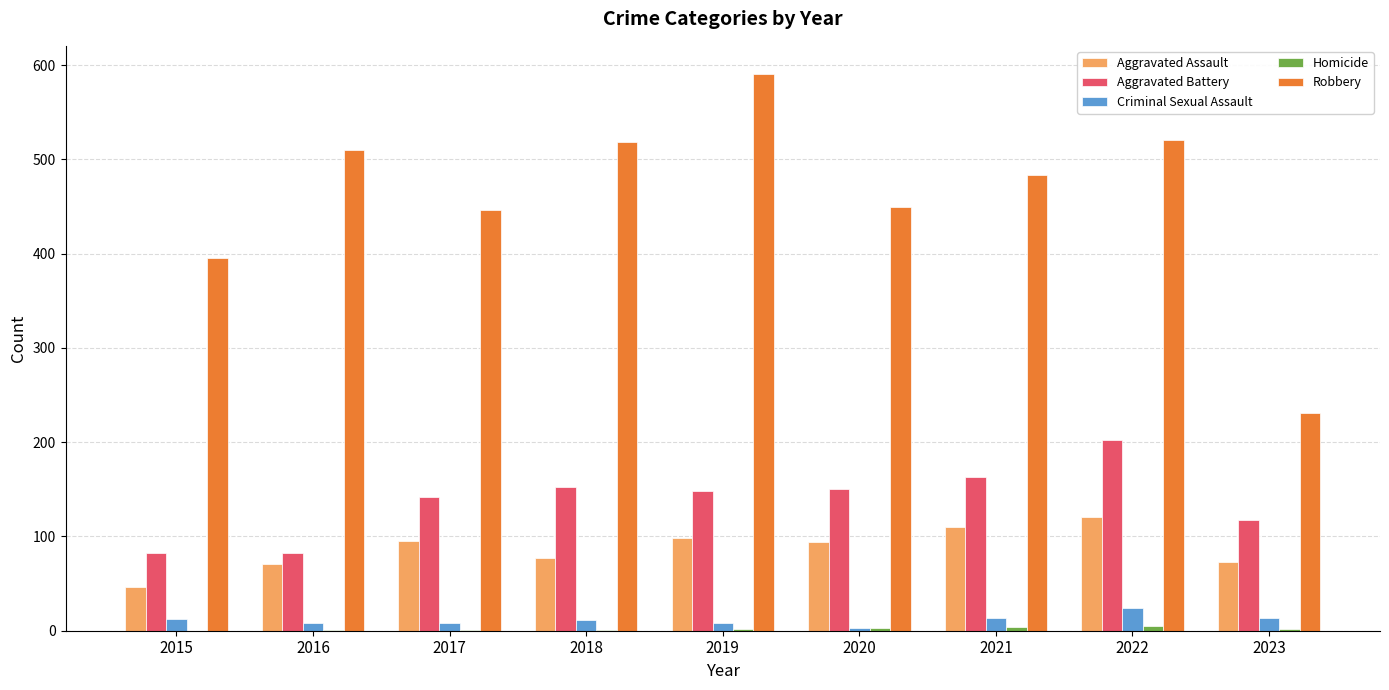

Read the Robbery value at 2021, to the nearest 50.

500